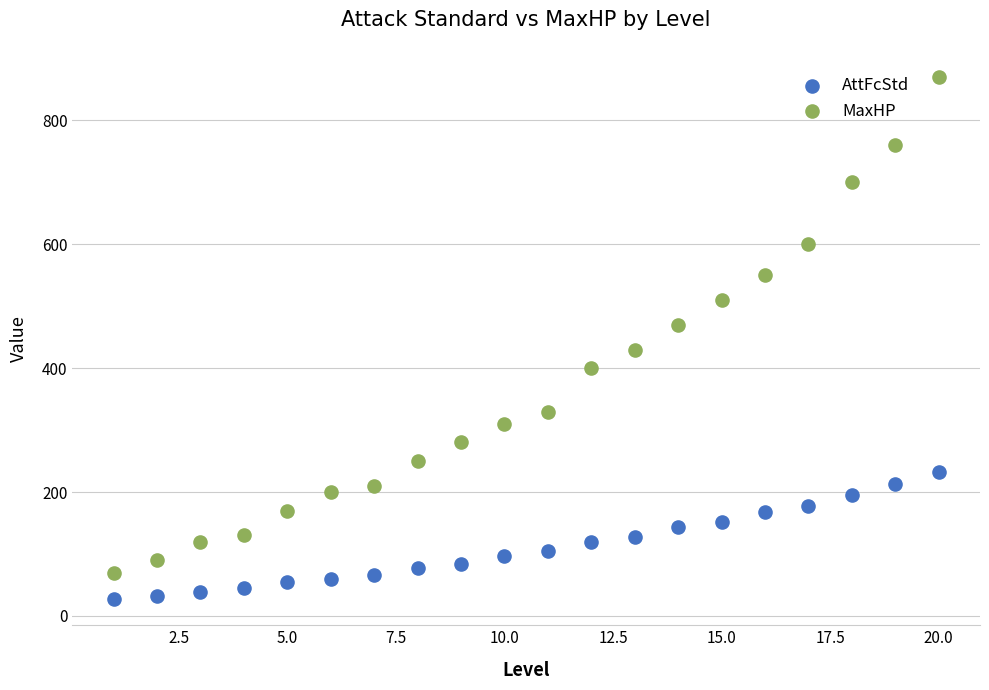

Which series has the widest spread of Y values?

MaxHP